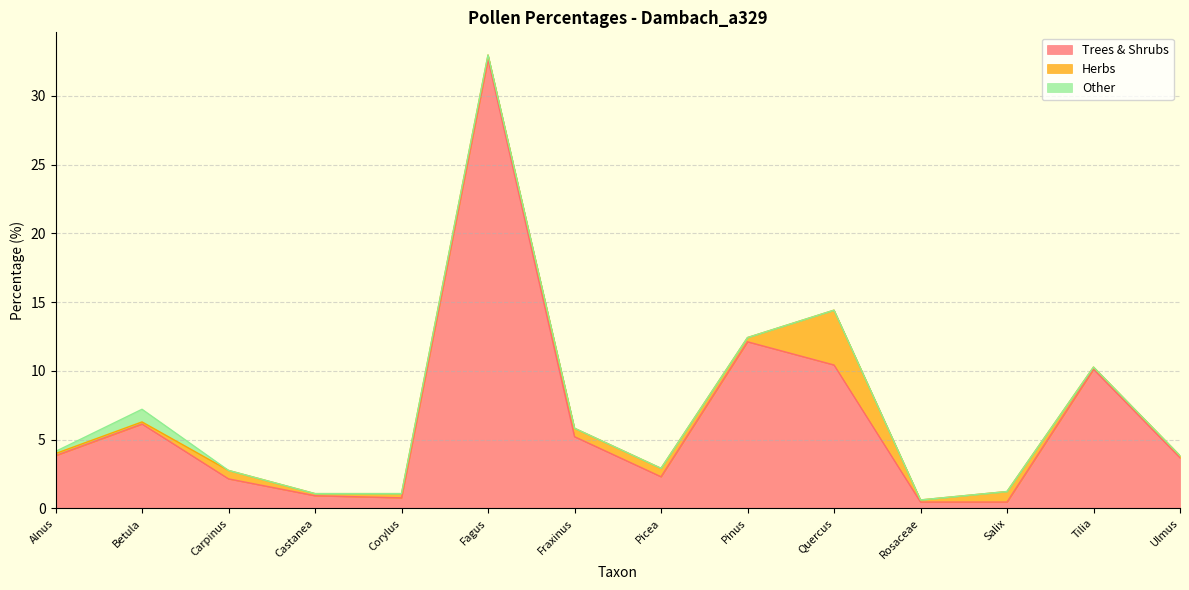

What is the difference between the highest and lowest values at Alnus?

3.7